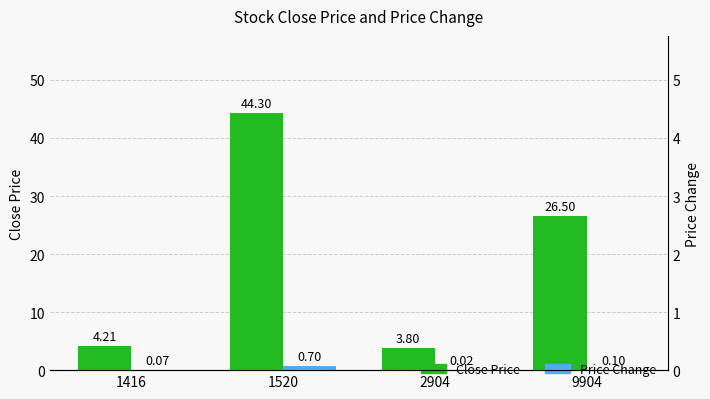

Is the value of Close Price at 2904 greater than the value of Price Change at 9904?

Yes